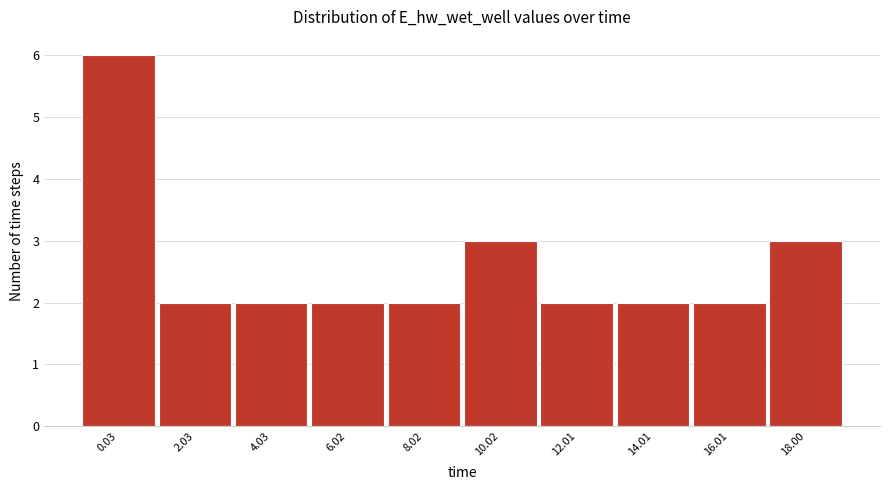

Reading left to right, extract all data points from this chart.

6	2	2	2	2	3	2	2	2	3